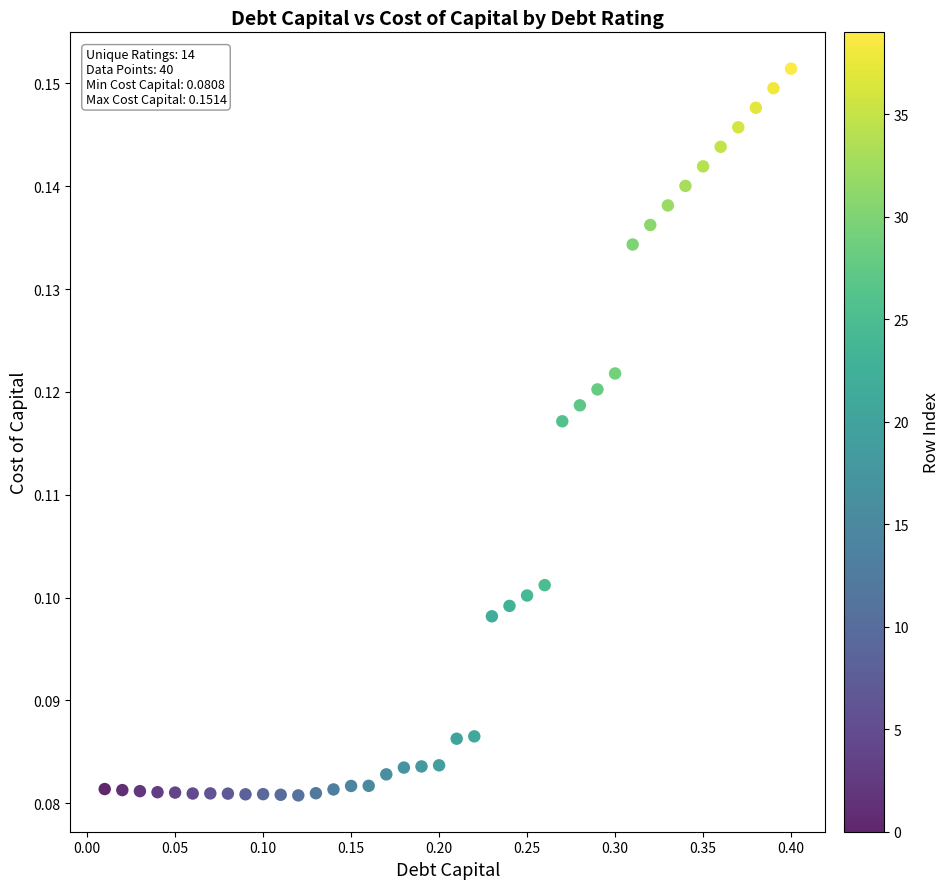

What is the range of X values (max minus min)?

0.4